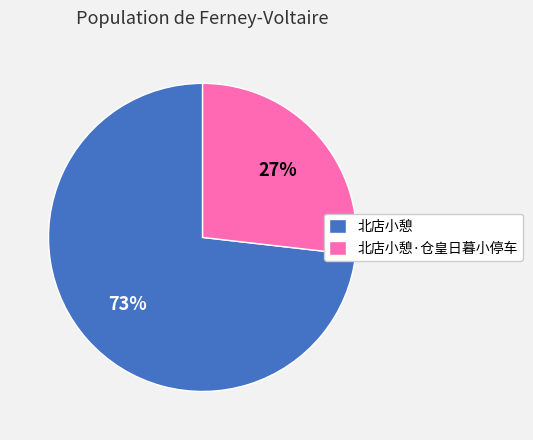

To the nearest percent, what percentage of the pie is 北店小憩·仓皇日暮小停车?

27%